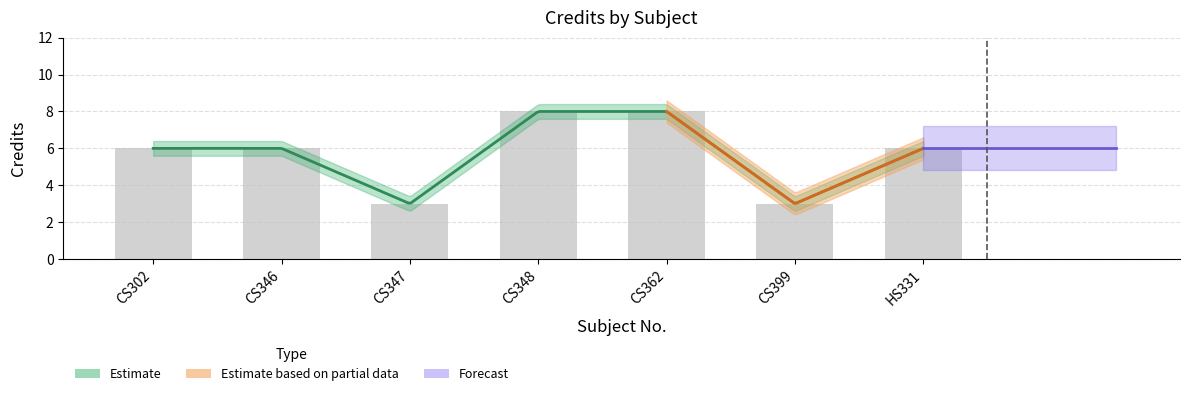

At which label is the value closest to 5?

CS302